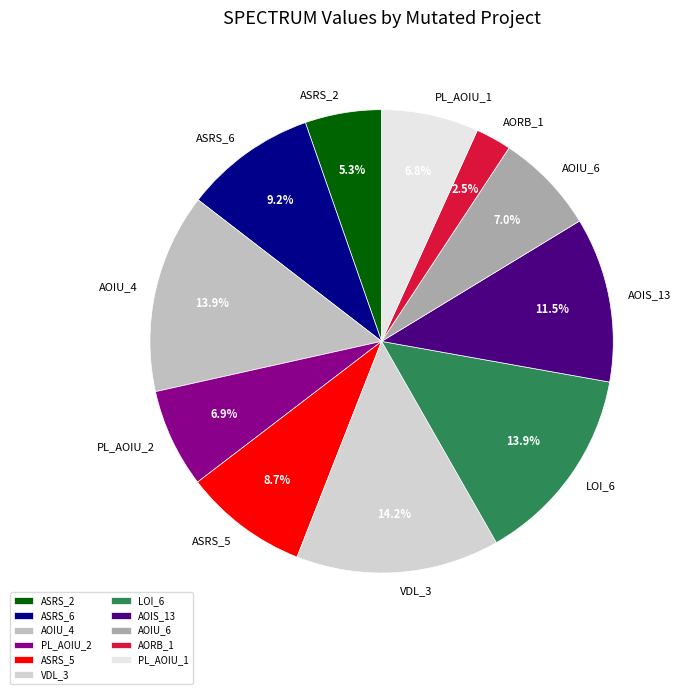

How many slices are in this pie chart?

11